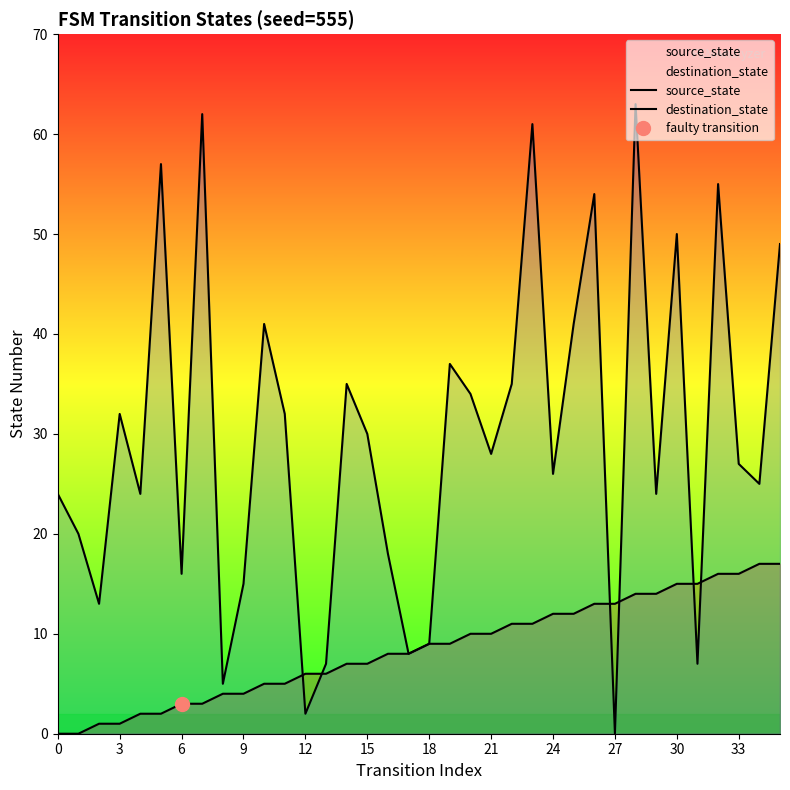

How many series are shown in this chart?

2